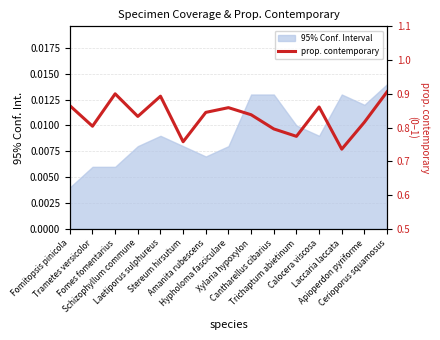

Which category has the highest value across all series?

Cerioporus squamosus